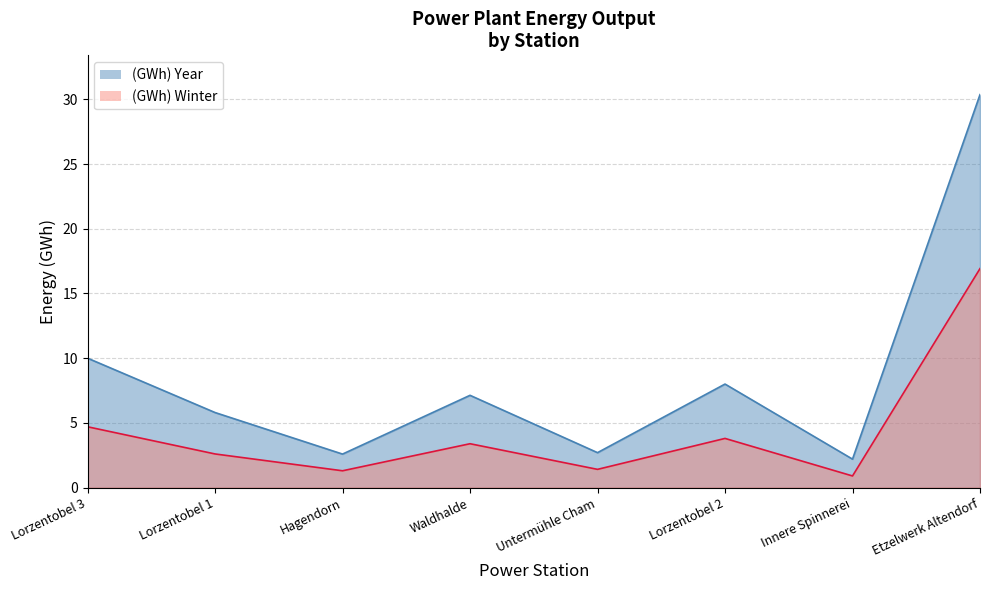

True or false: (GWh) Year and (GWh) Winter intersect in this chart.

False